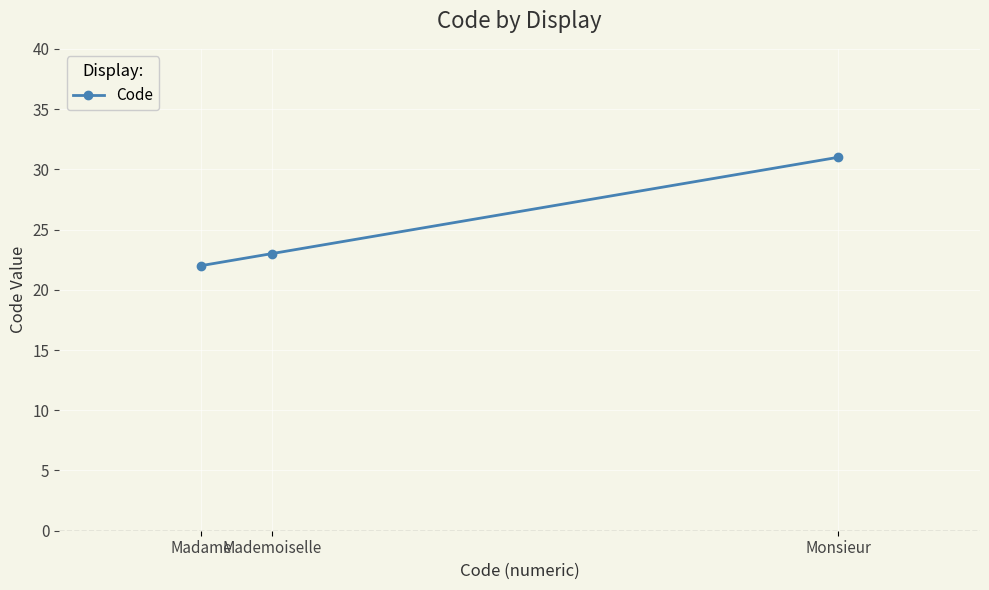

At which label is the value closest to 26?

Mademoiselle